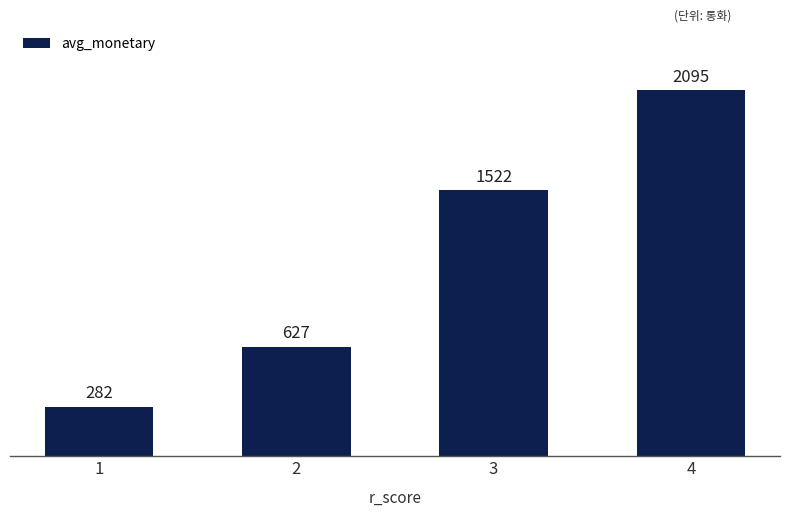

What is the value of the 3rd bar from the left?

1521.8